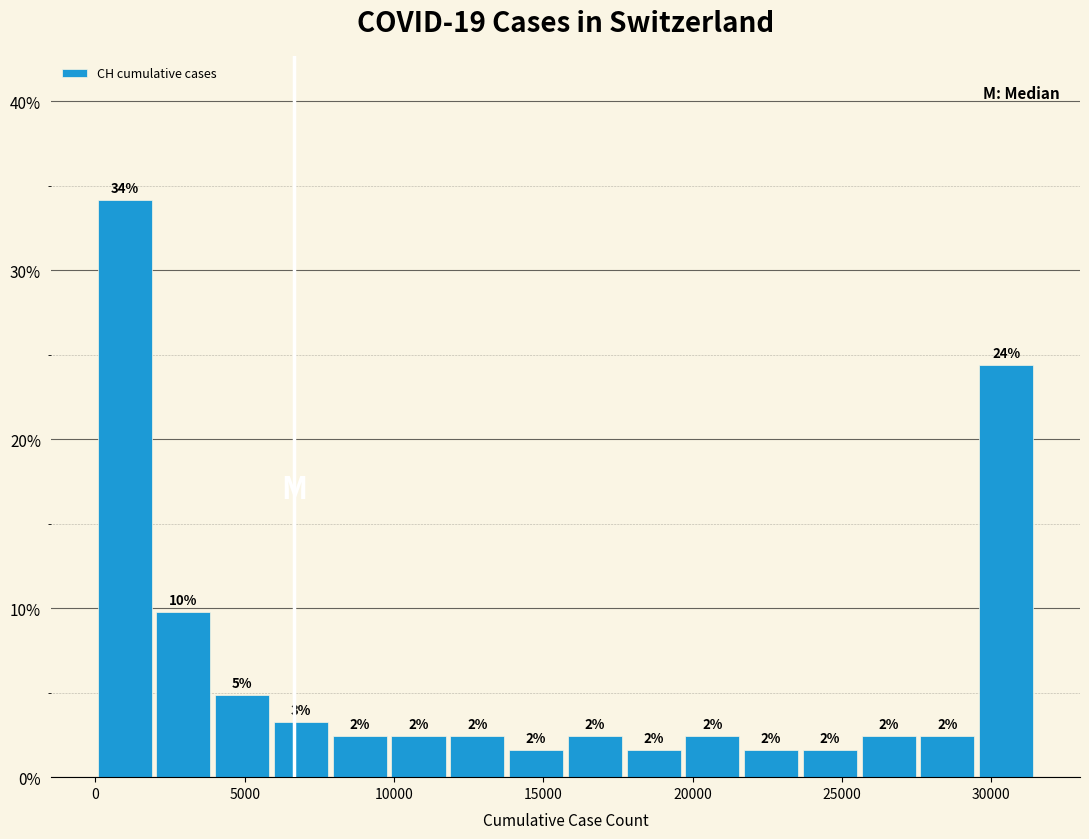

Around what value on the x-axis is the tallest bar? Give the approximate position of its centre, as read against the axis.

1000